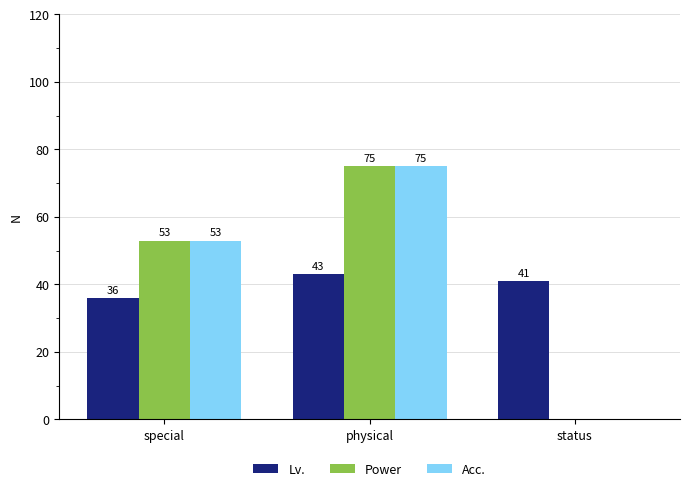

What is the average value of the Acc. series?

43